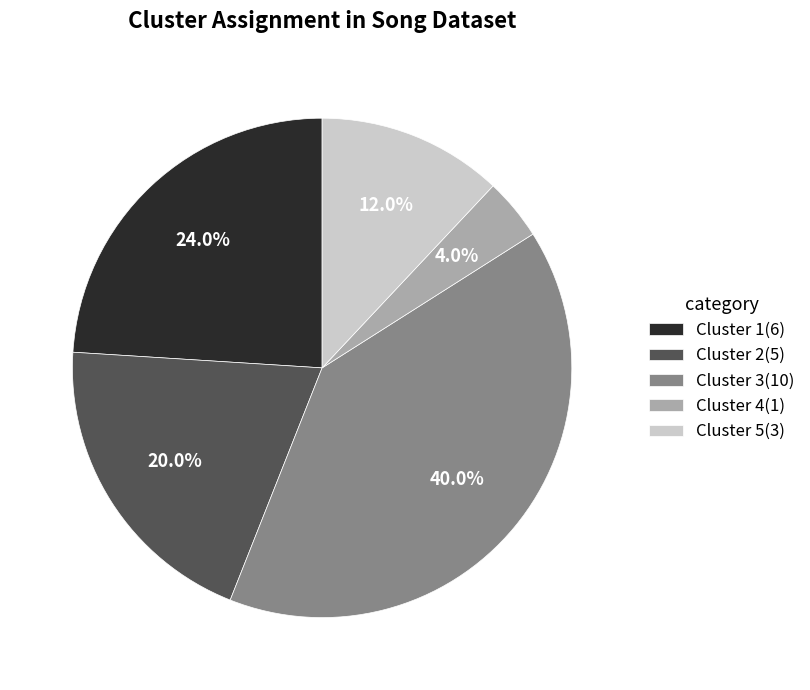

What is the largest slice in the pie chart?

Cluster 3